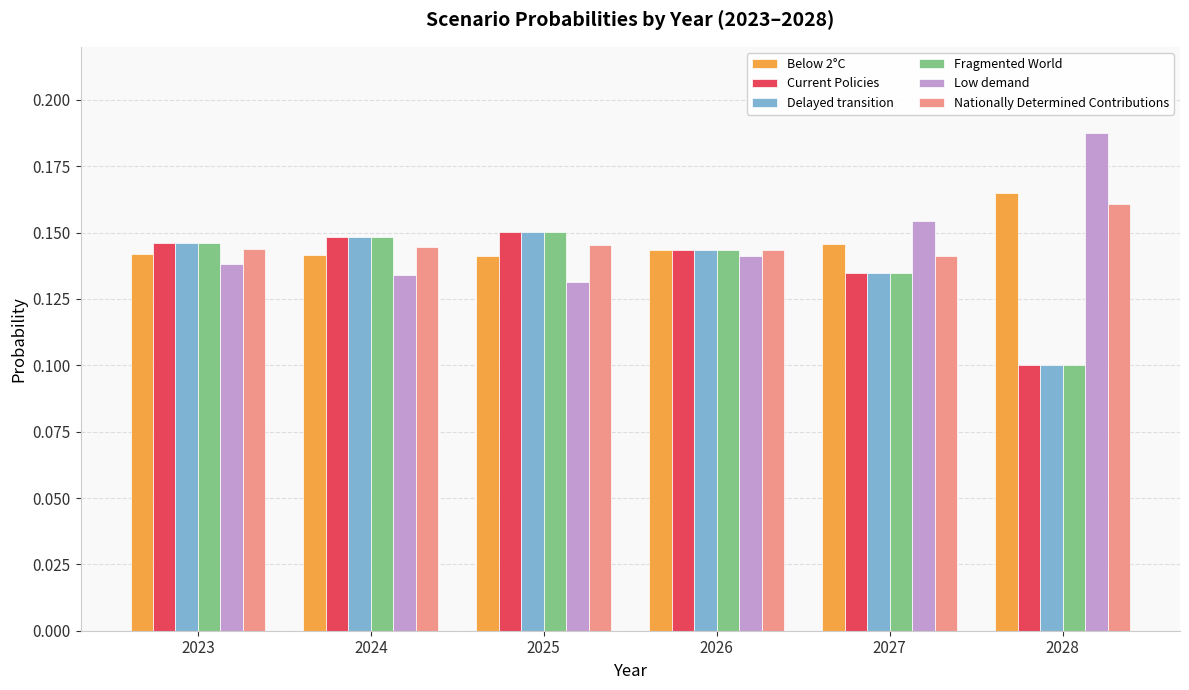

How many bars are there in total?

36